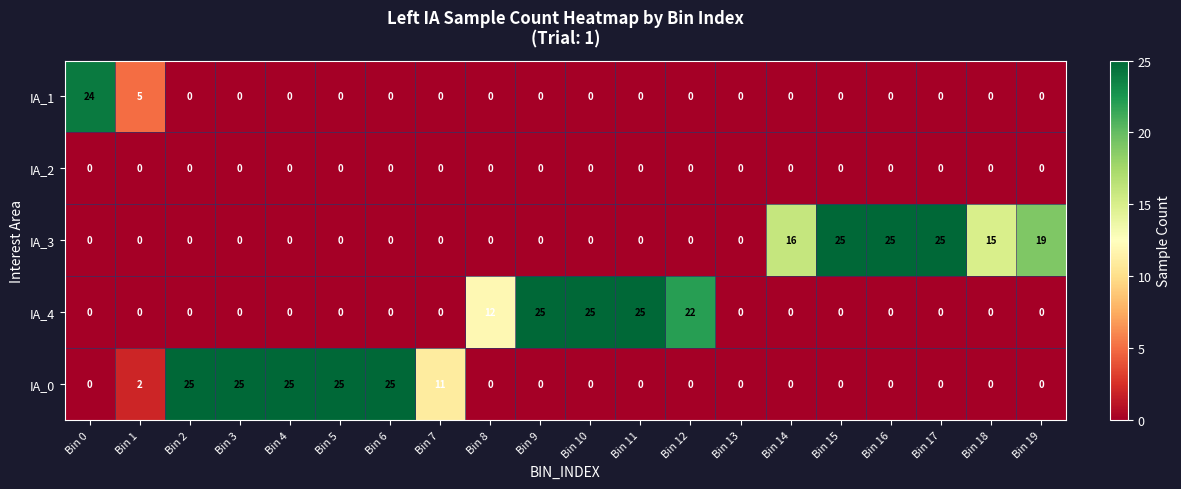

What is the total value across all series at Bin 8?

12